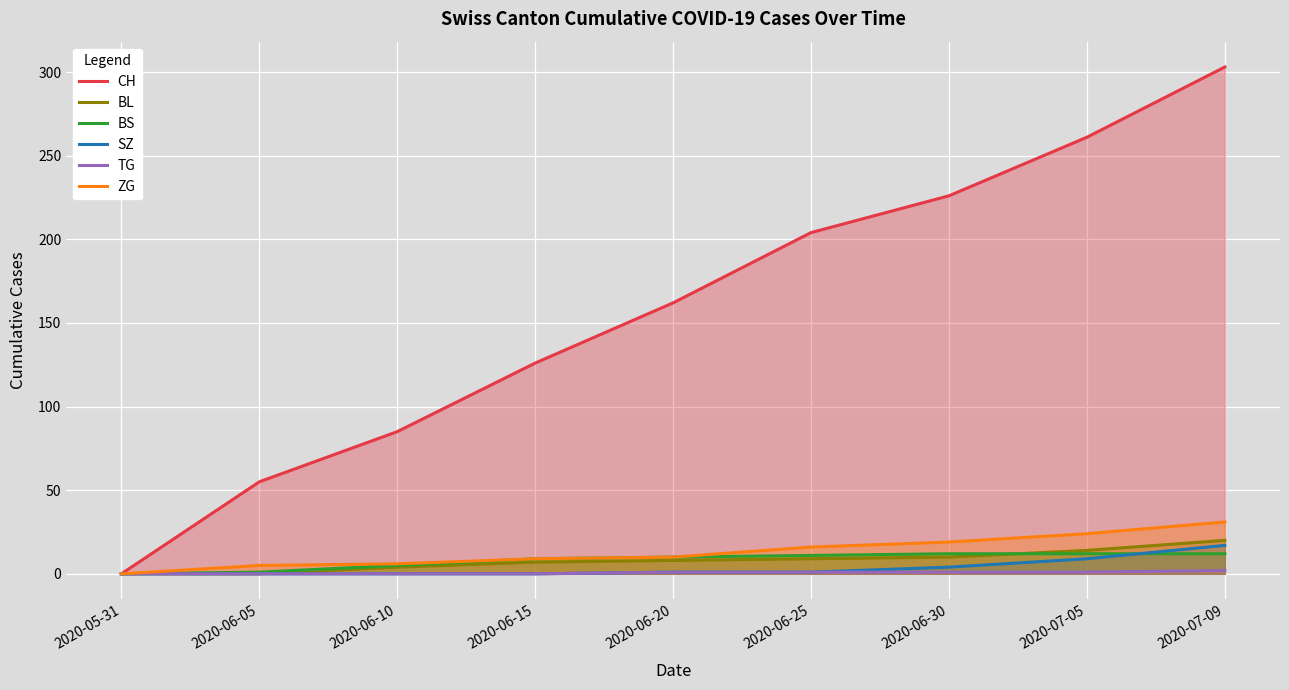

What is the label of the 6th point from the left?

2020-06-25